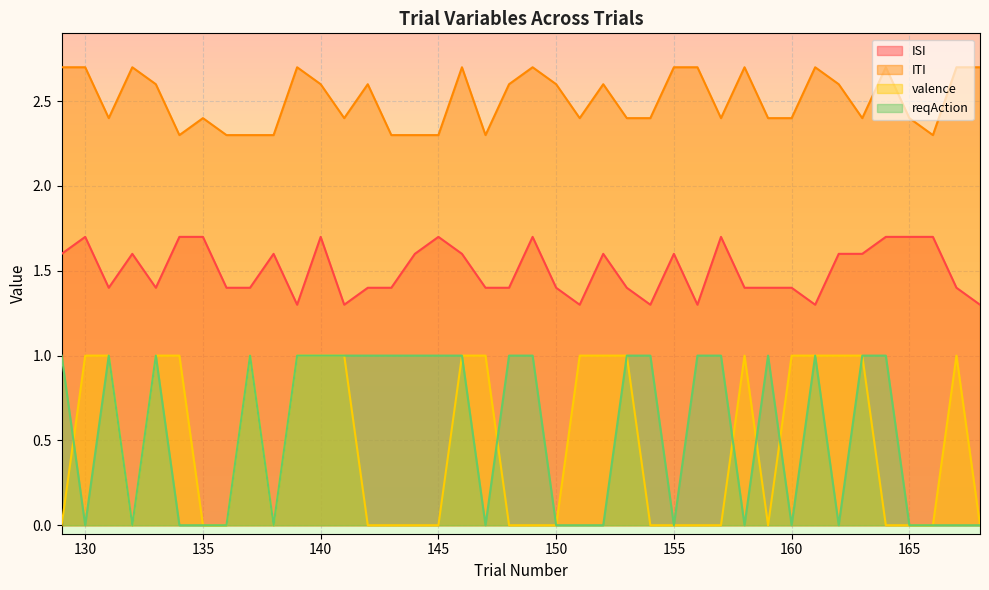

How many lines are shown in the chart?

4